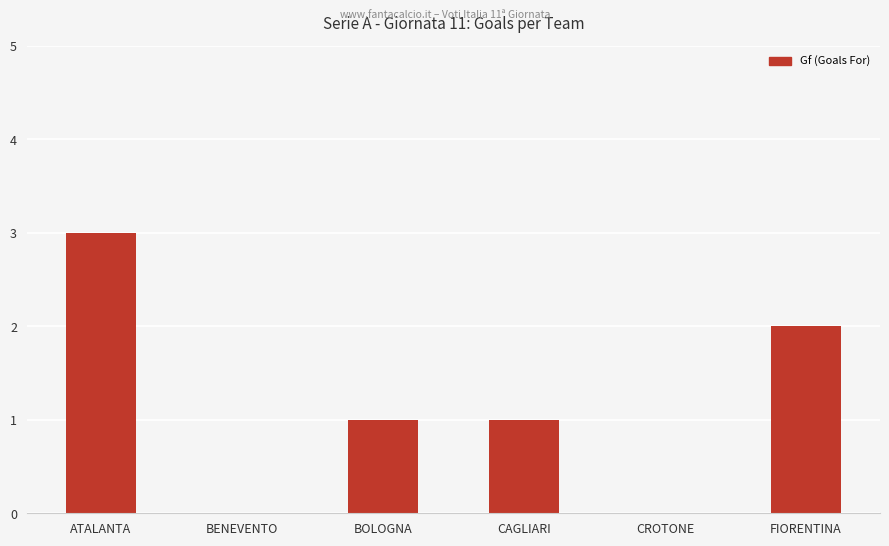

Reading left to right, list all the values displayed in this chart.

3	0	1	1	0	2